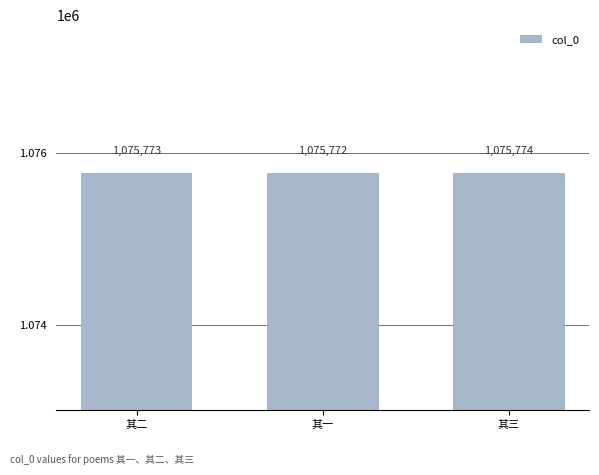

Is it true that the value at 其三 is 436448?

False